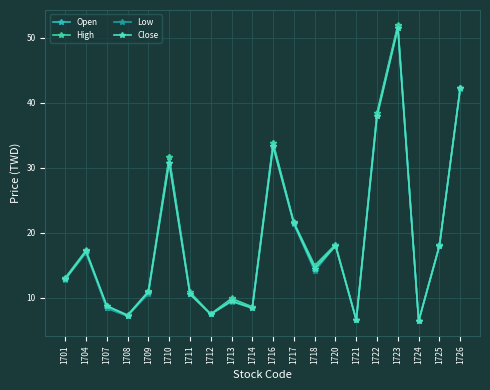

List the series in order of their overall mean, highest first.

High, Open, Close, Low